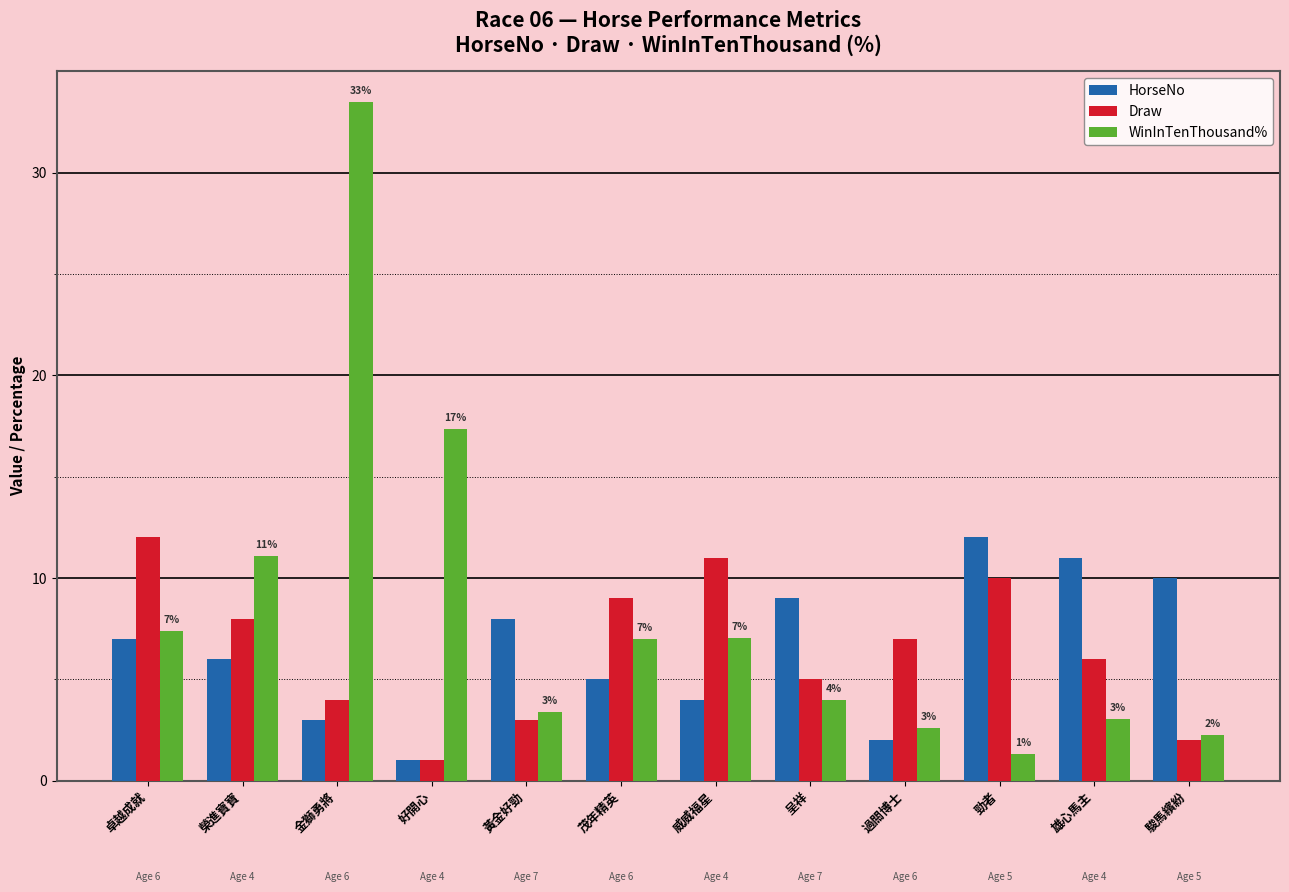

The HorseNo series shows 5.0 at 茂年精英. True or false?

True